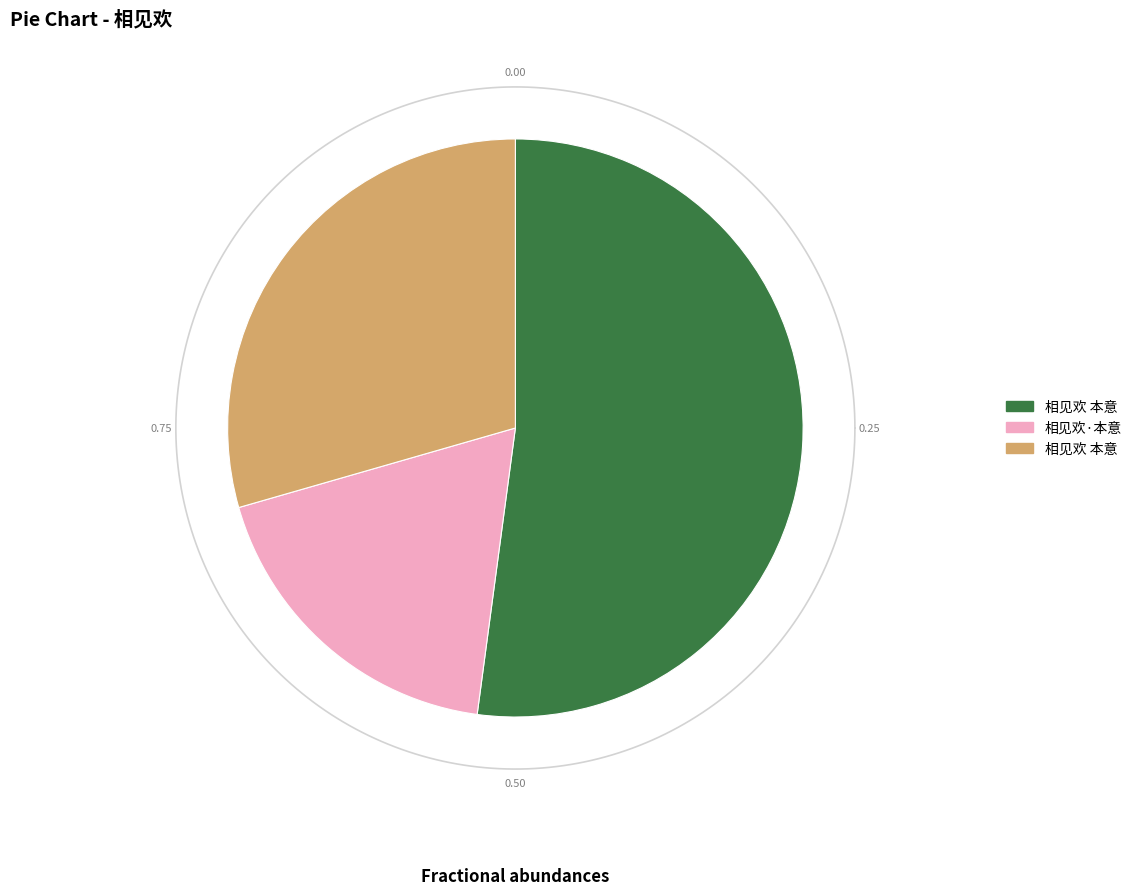

To the nearest percent, what percentage of the pie is 相见欢 本意?

52%